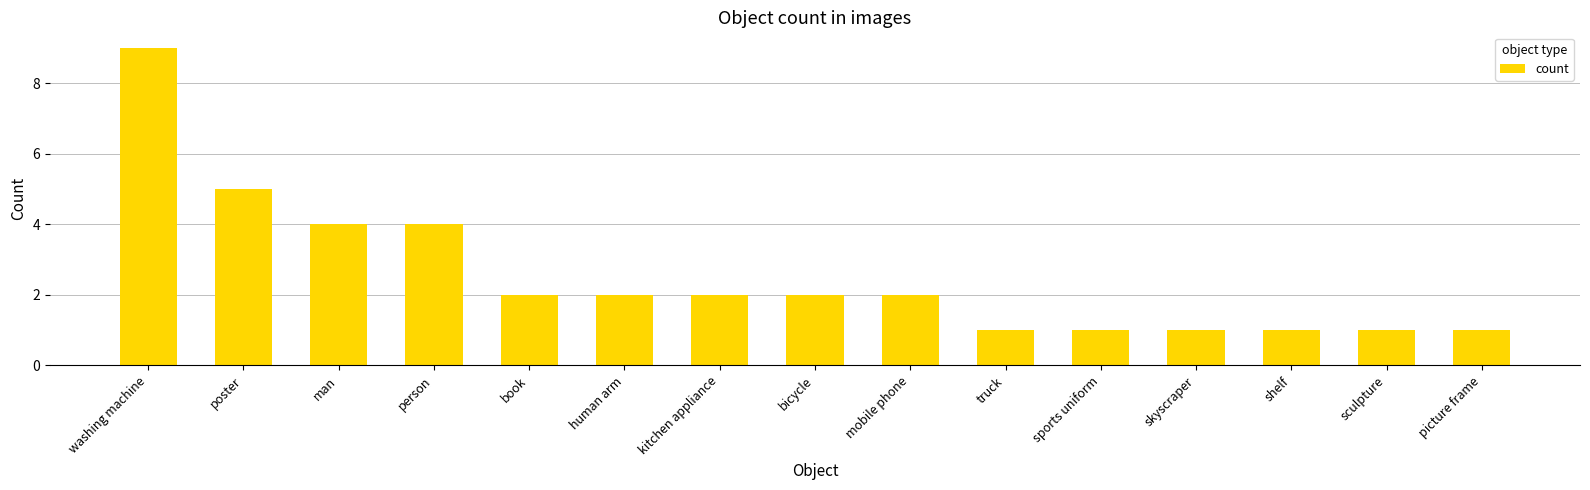

True or false: the data shows 3 at human arm.

False